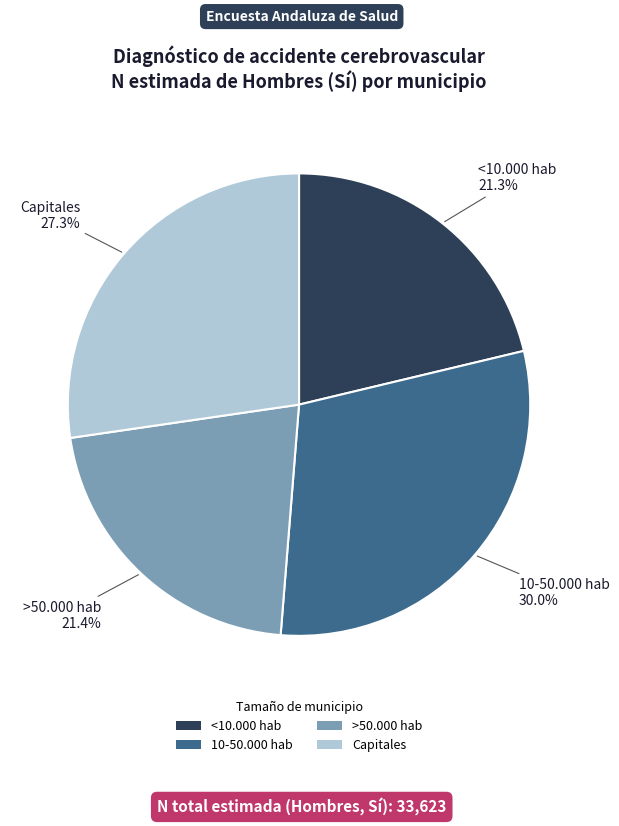

Between Capitales and 10-50.000 hab, which is larger?

10-50.000 hab